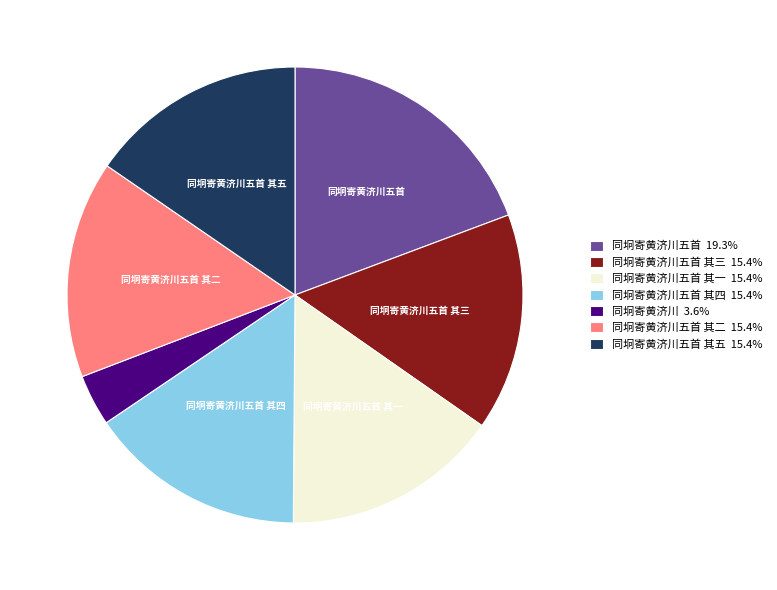

How many segments does this pie chart have?

7